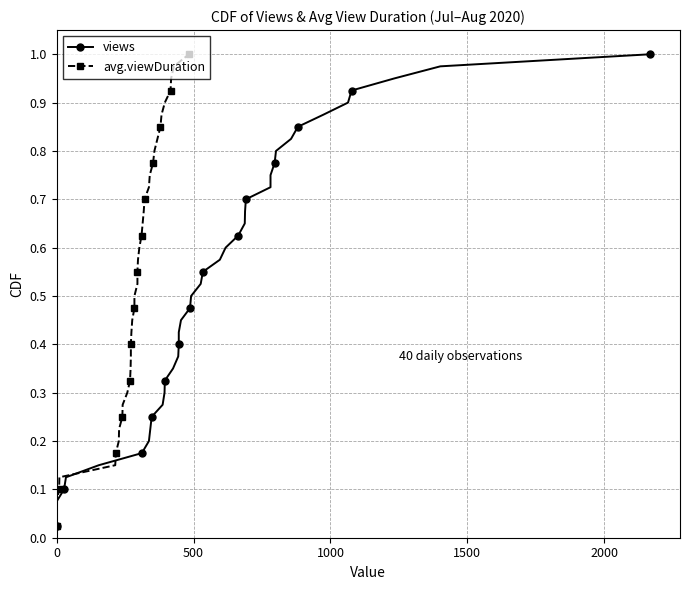

True or false: avg.viewDuration and views cross at least once.

False